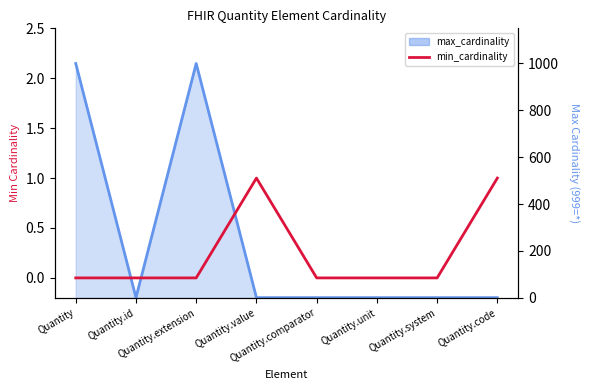

Reading left to right, extract all data points from this chart.

Quantity=0	Quantity.id=0	Quantity.extension=0	Quantity.value=1	Quantity.comparator=0	Quantity.unit=0	Quantity.system=0	Quantity.code=1